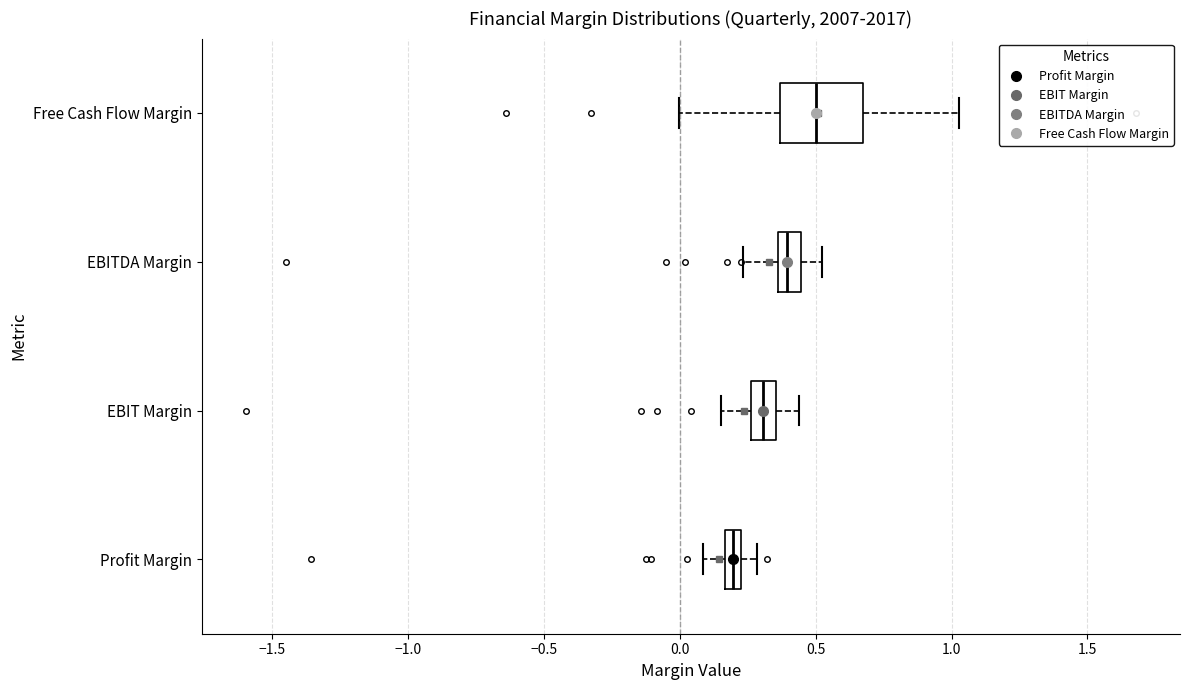

Where does the left whisker of the box for EBIT Margin end on the x-axis? The values are not printed on the chart, so give them approximately, as read against the axis.

0.15